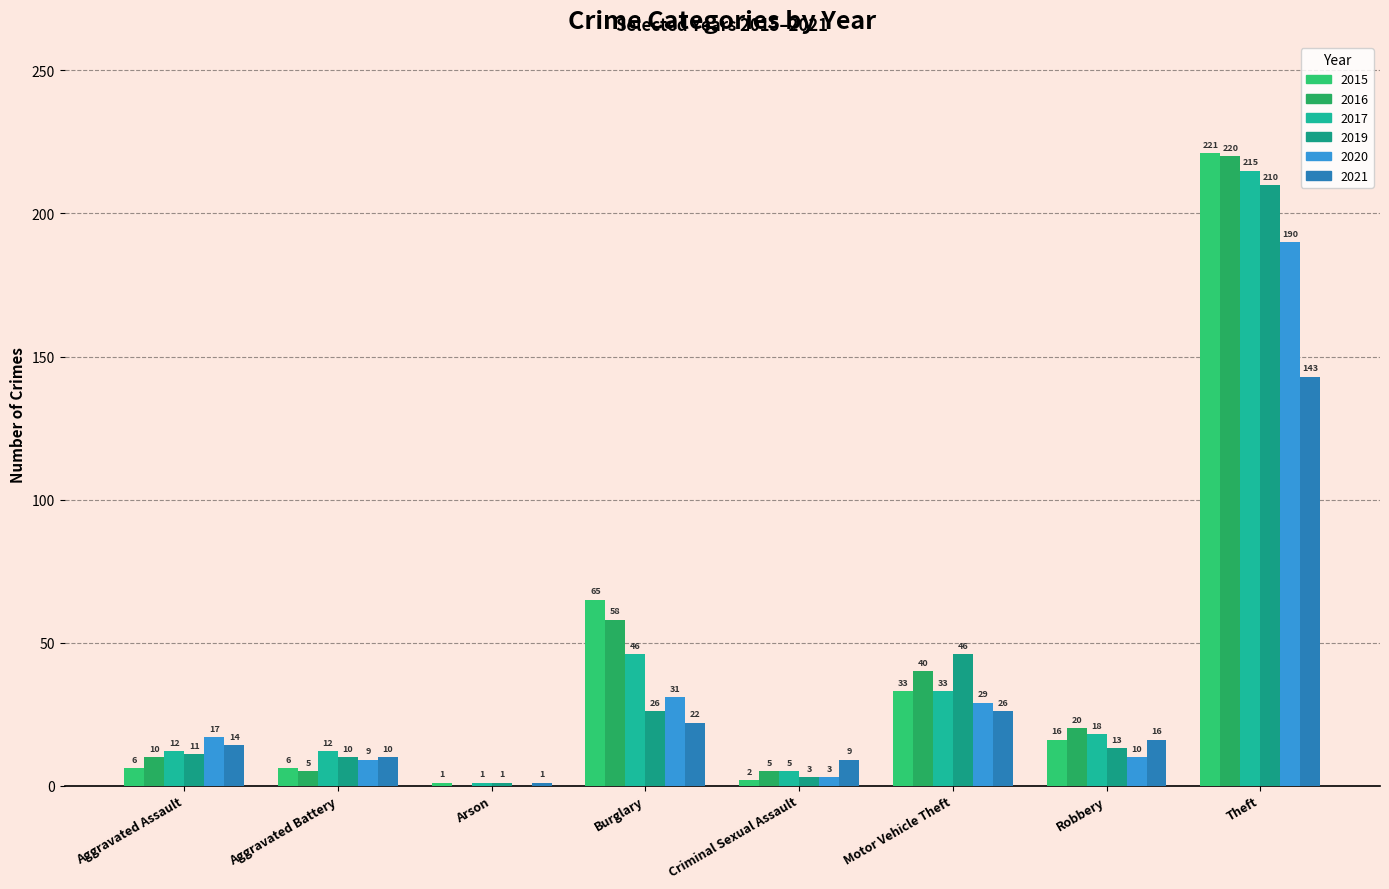

What is the sum of all 2021 values?

241